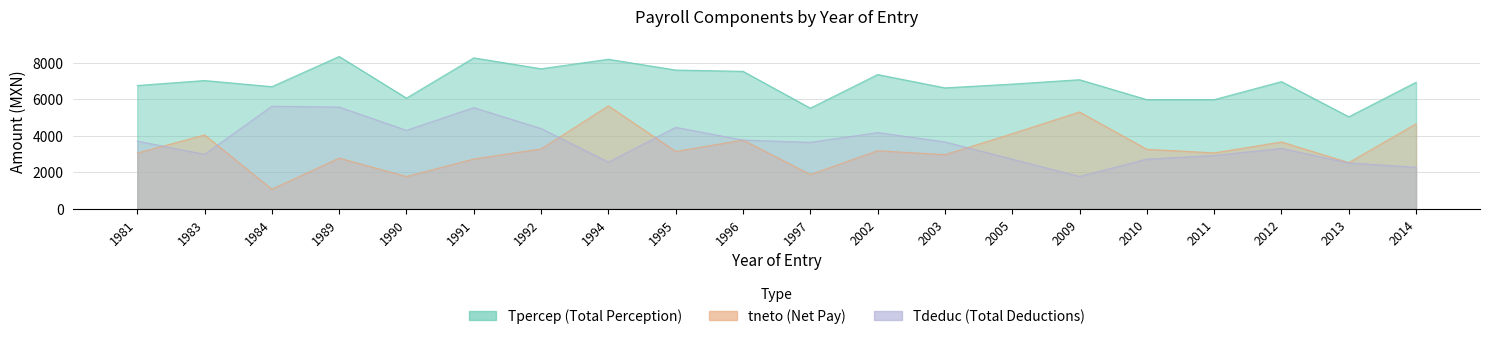

What is the maximum value for Tdeduc?

5621.1